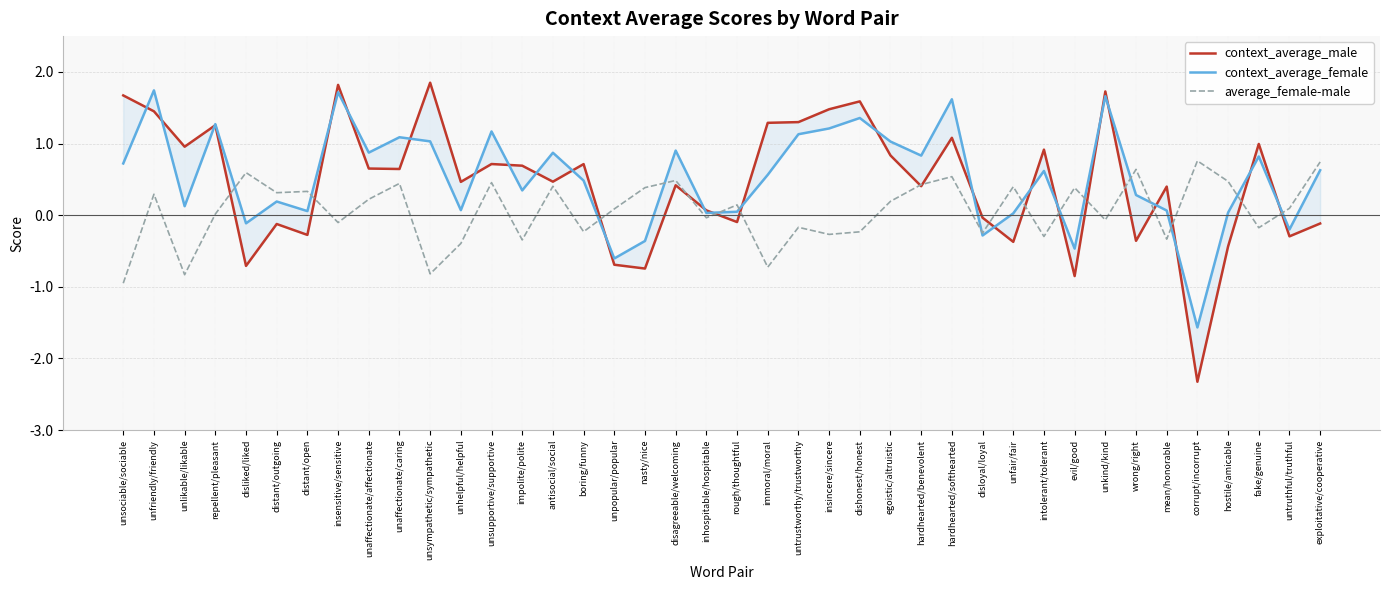

Count the number of categories in the chart.

40